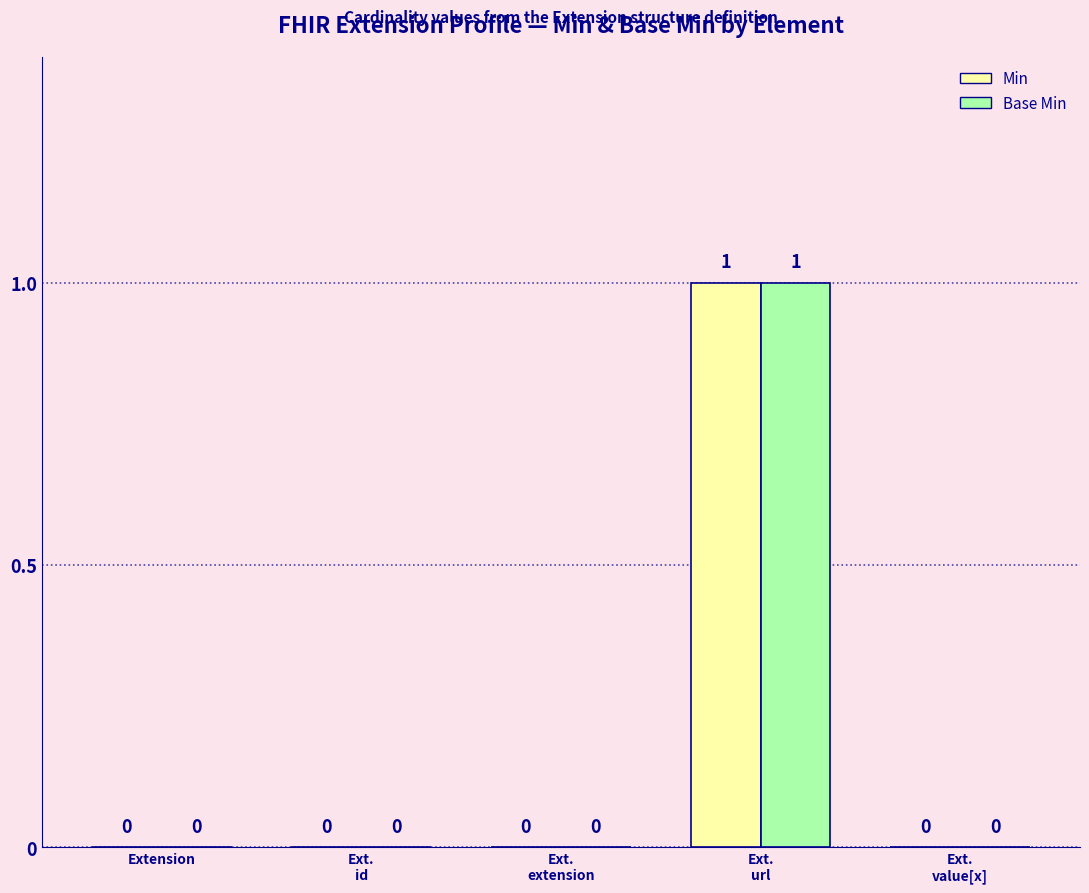

How many groups of bars are there?

5